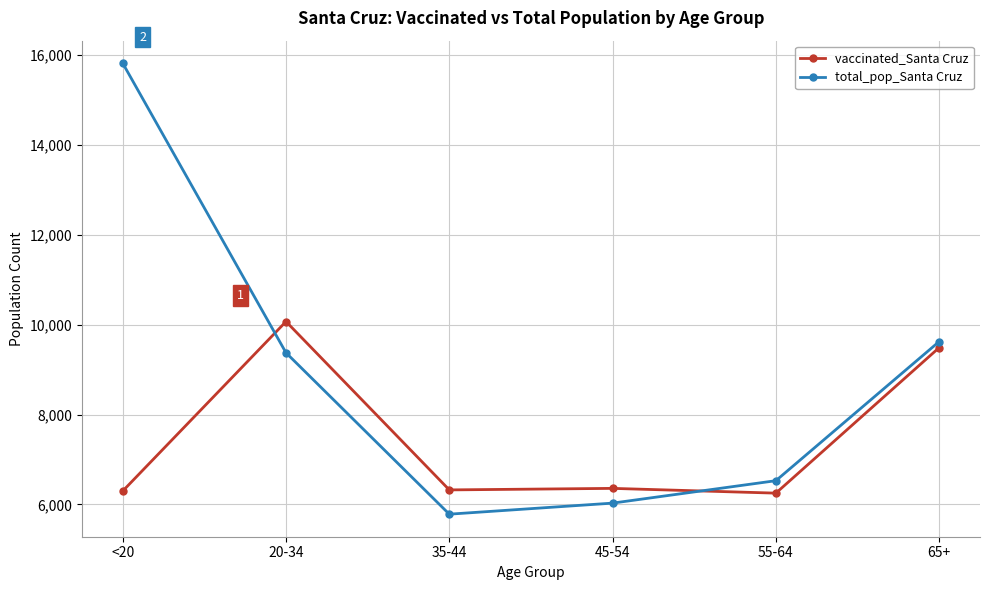

The total_pop_Santa Cruz series shows 6529 at 55-64. True or false?

True